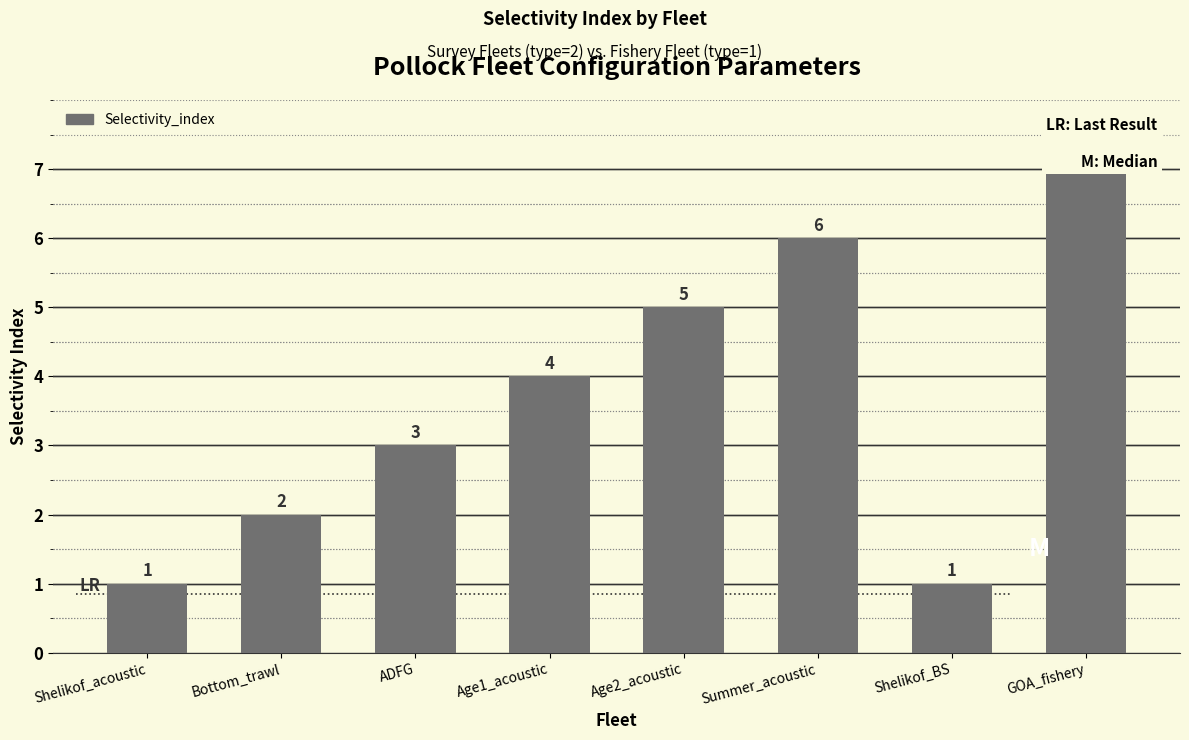

What is the average value?

4